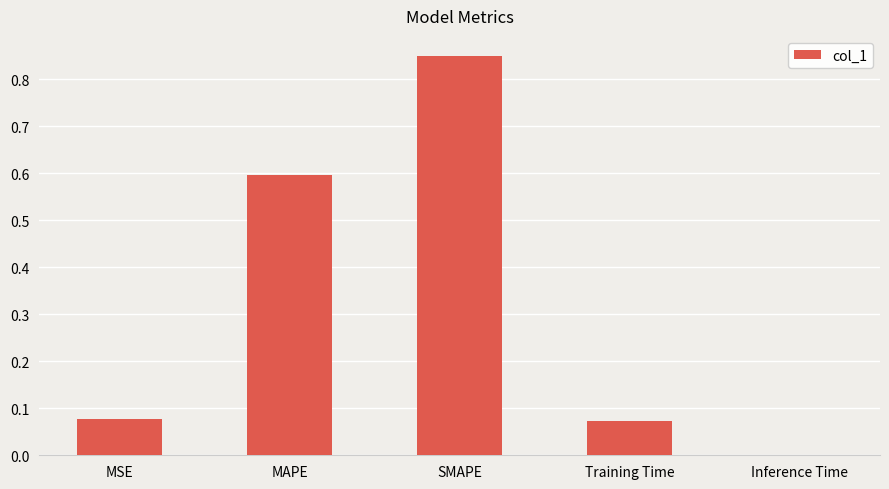

At which category does the chart reach its peak across all series?

SMAPE